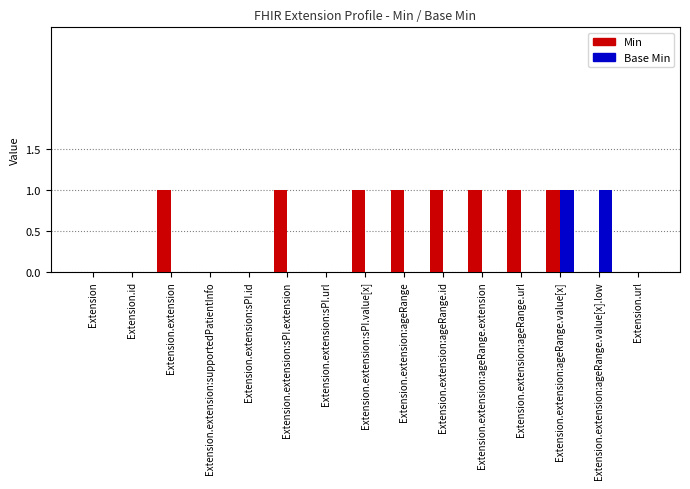

What is the sum of all Min values?

8